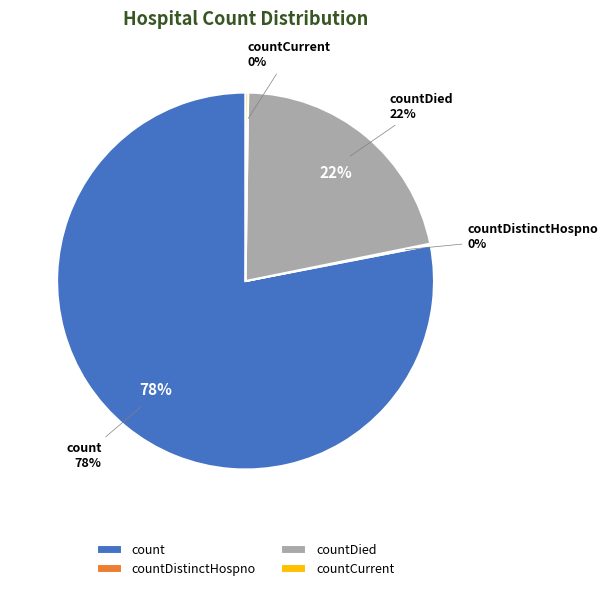

To the nearest percent, what percentage of the pie is count?

78%